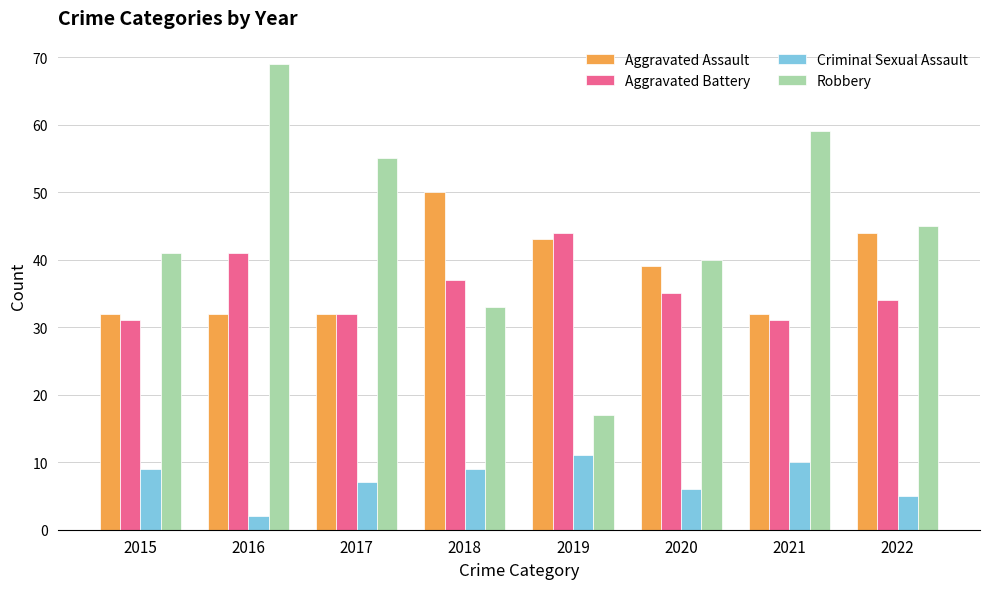

Is the value of Criminal Sexual Assault at 2016 greater than the value of Aggravated Assault at 2016?

No